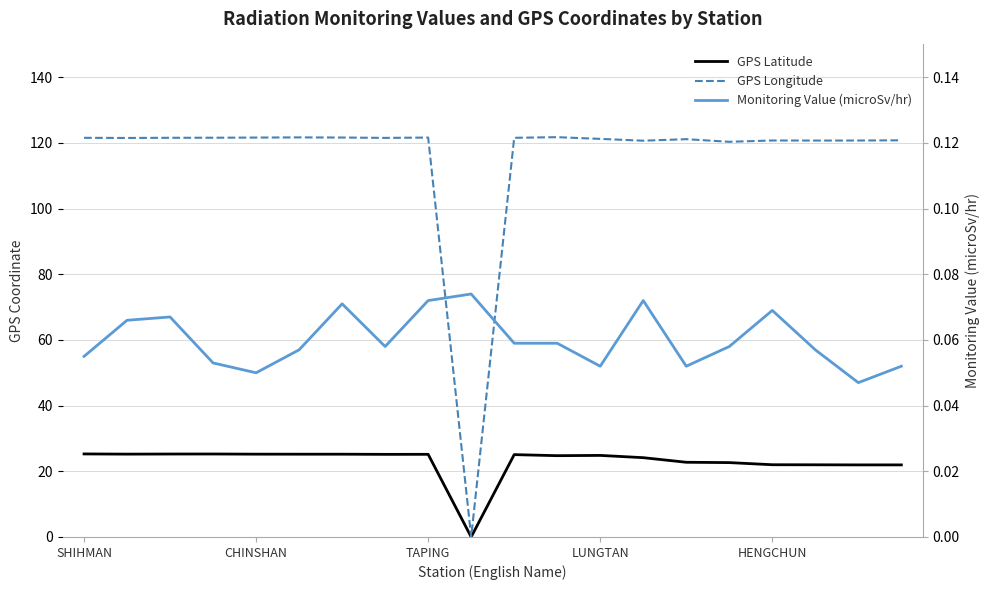

Which series has the widest spread of values?

GPS Longitude